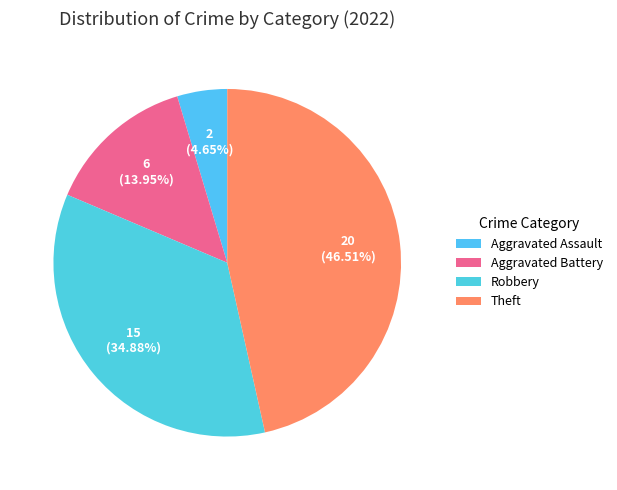

Rank the categories by value from highest to lowest.

Theft, Robbery, Aggravated Battery, Aggravated Assault